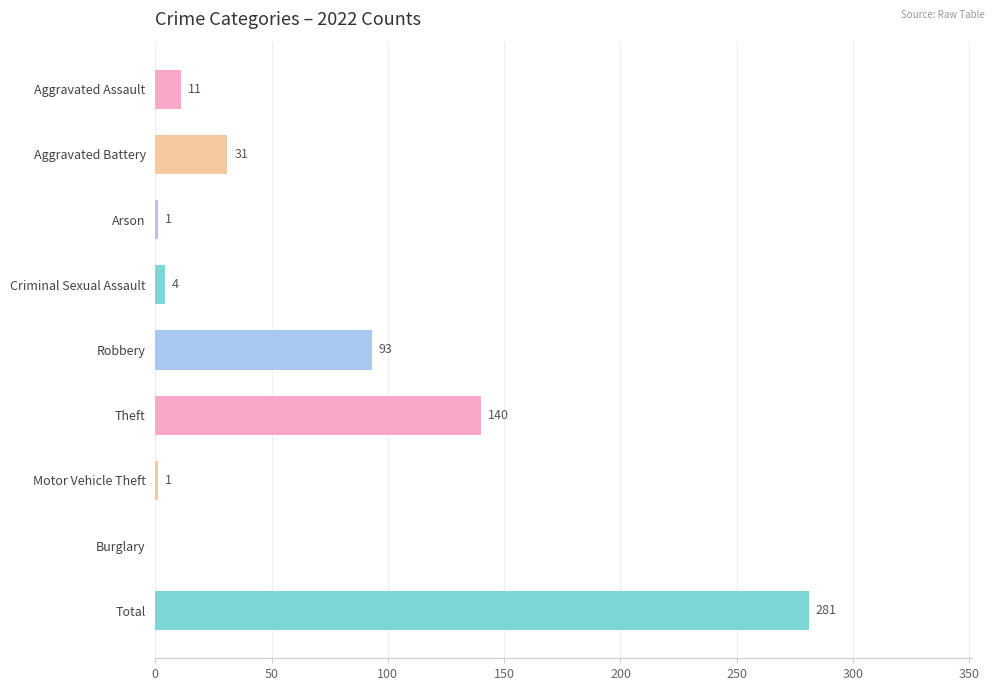

What is the change in value from Theft to Burglary?

-140